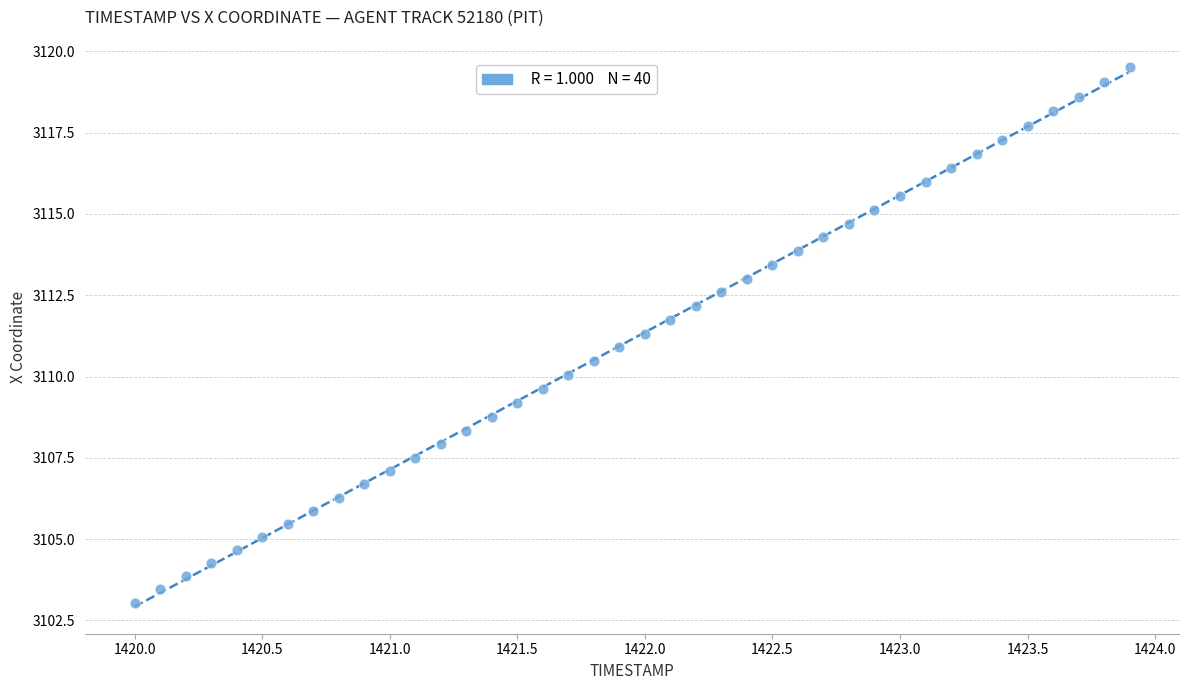

What is the range of Y values (max minus min)?

16.5